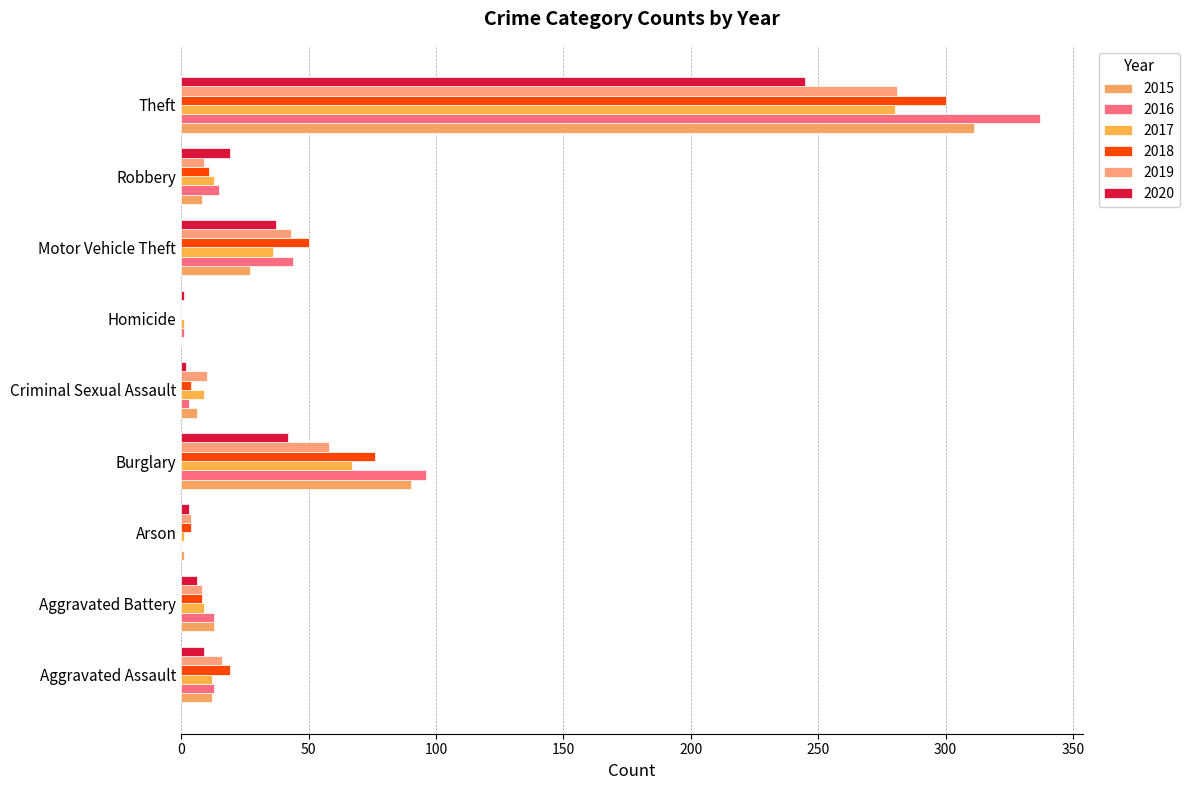

What is the label of the 5th bar from the left?

Criminal Sexual Assault